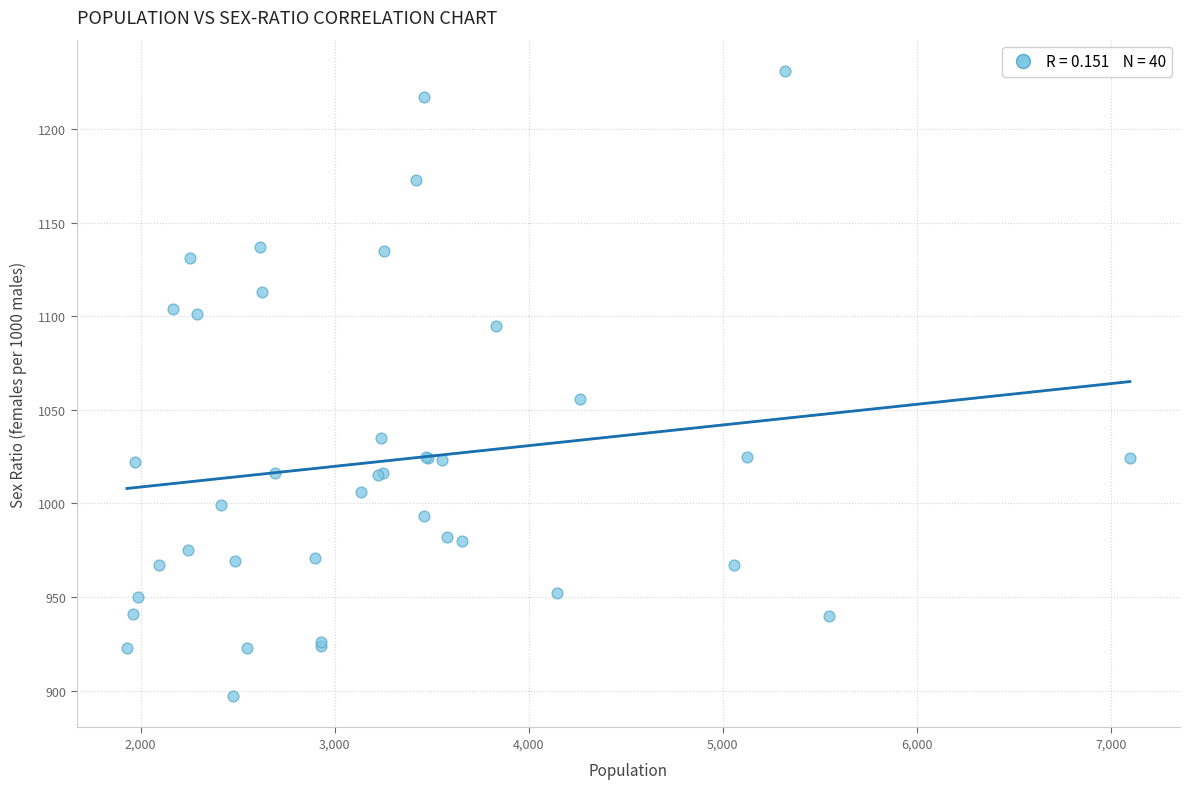

What Y value in the scatter plot is closest to 1064?

1056